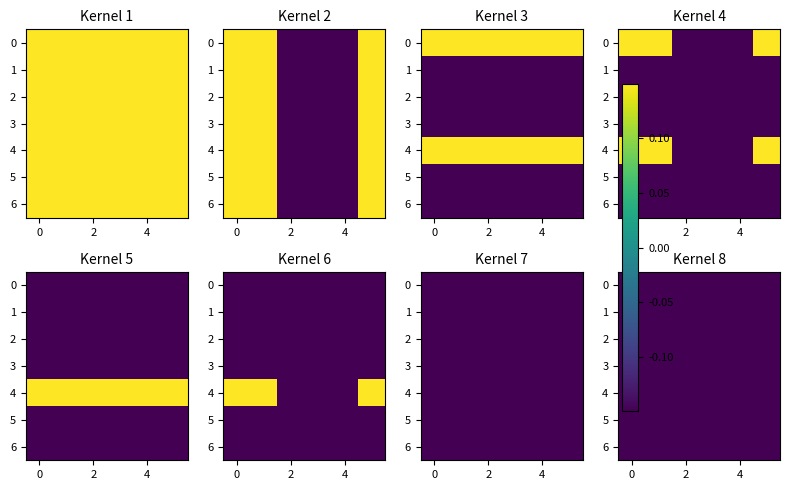

How many categories are shown in the chart?

6